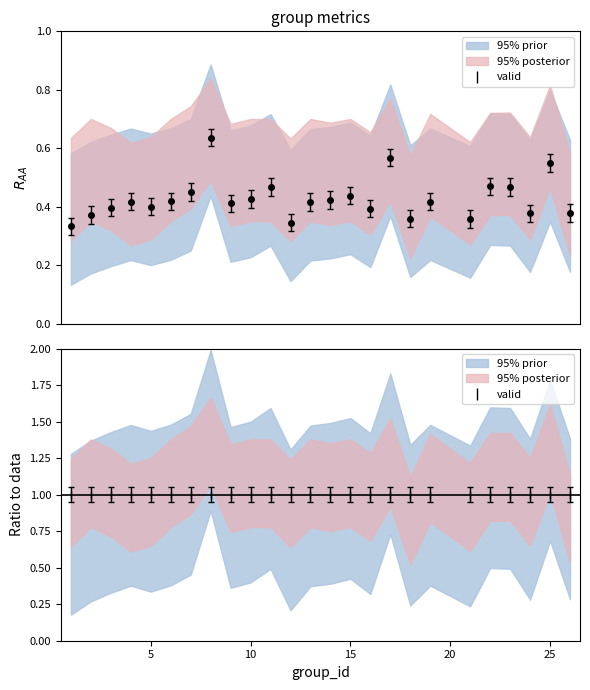

Which has a higher value, 7 or 4?

7